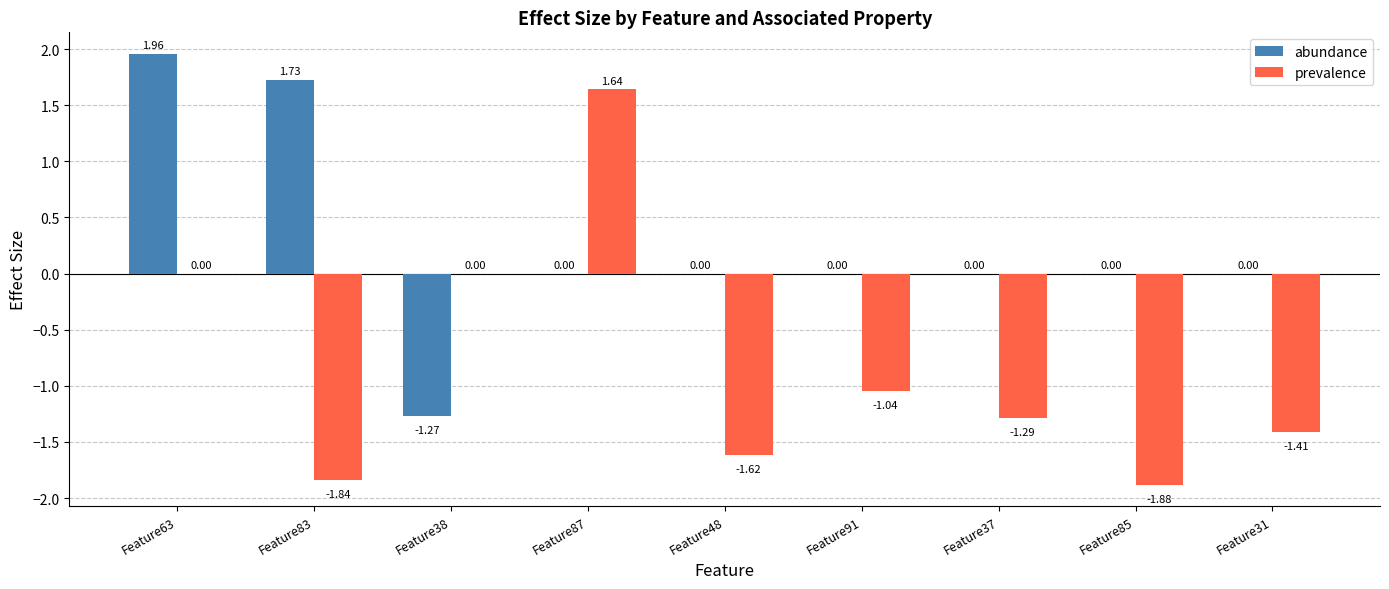

Is it true that prevalence equals 0.0 at Feature63?

True